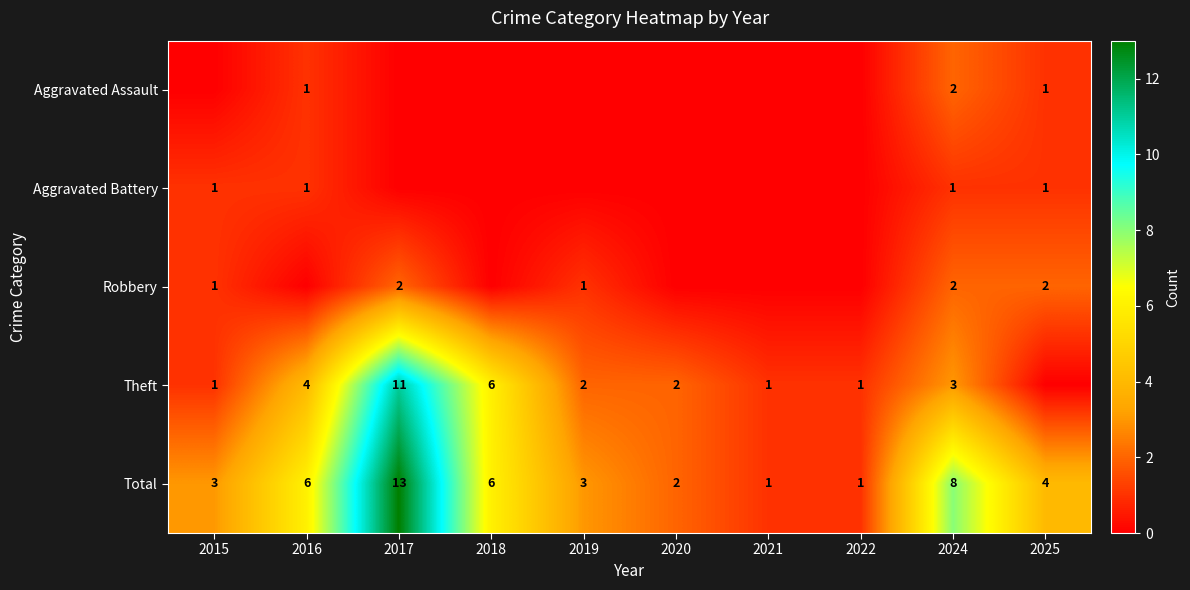

Is it true that Total equals 2 at 2020?

True